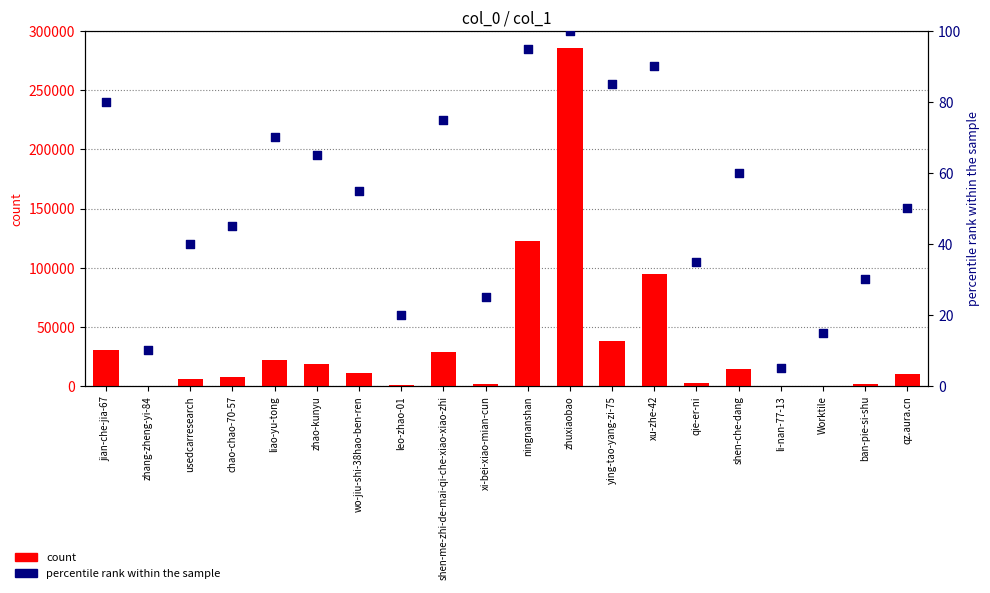

Which series contains the lowest Y value?

percentile rank within the sample